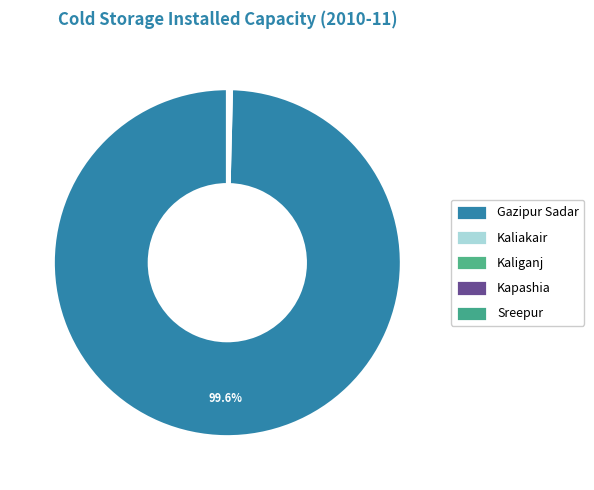

What percentage do Sreepur and Gazipur Sadar together represent?

100.0%